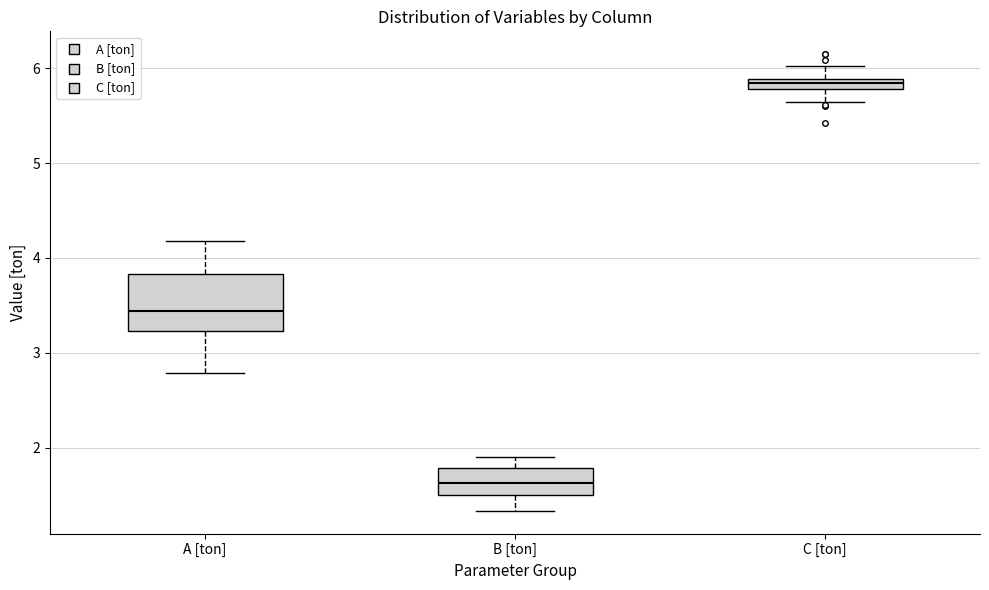

Which box has the lowest median line?

B [ton]